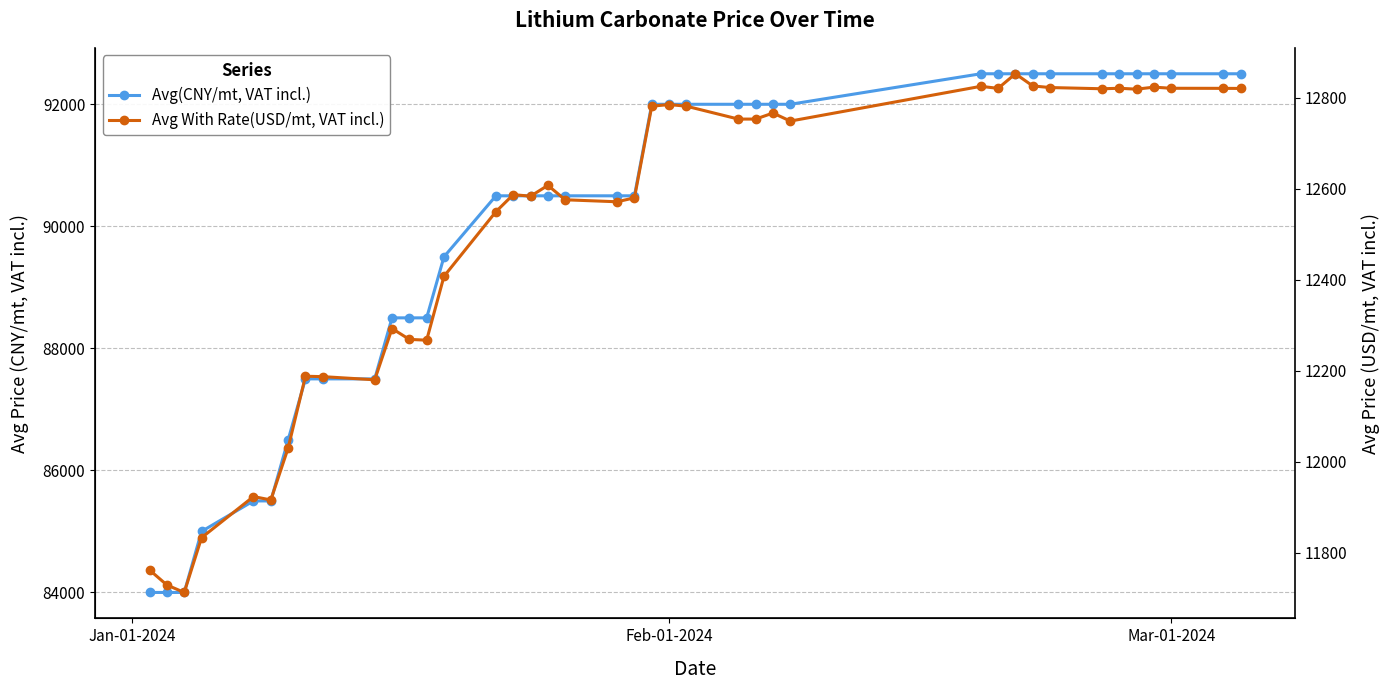

What are all the series names shown in the legend?

Avg(CNY/mt, VAT incl.), Avg With Rate(USD/mt, VAT incl.)